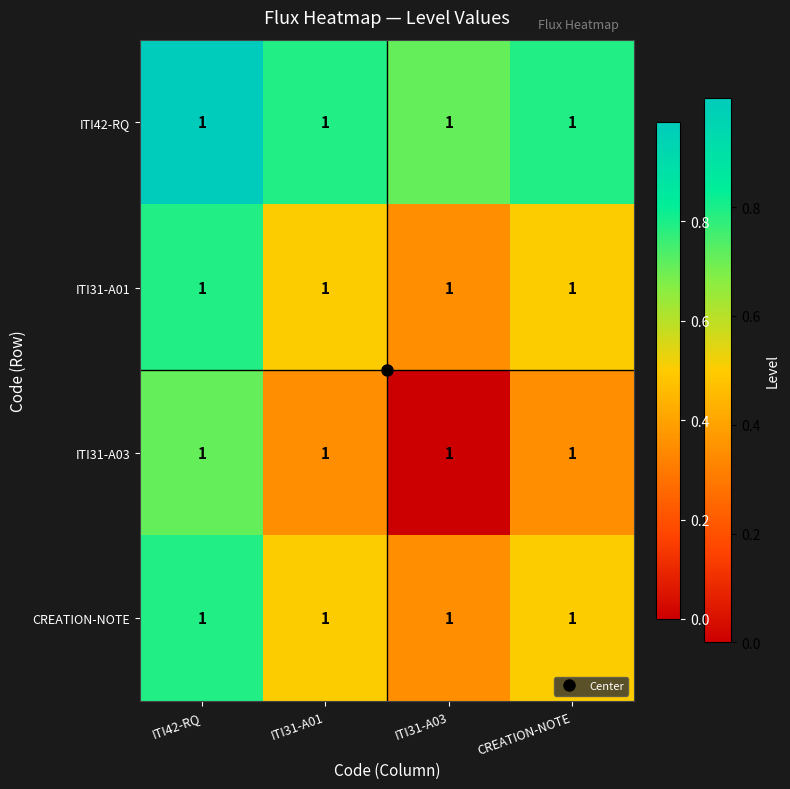

Which series changed the most between ITI42-RQ and CREATION-NOTE?

ITI31-A03